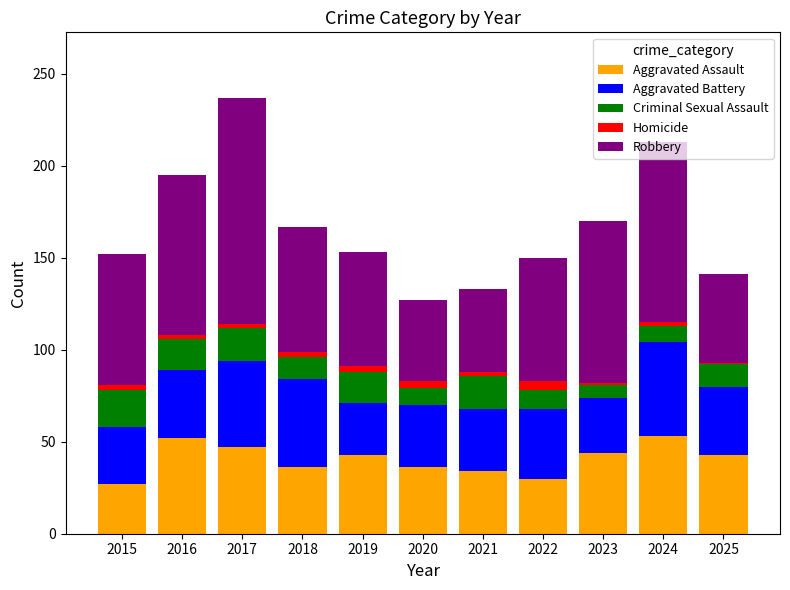

What is the difference between the second highest and minimum values in the Aggravated Assault series?

25